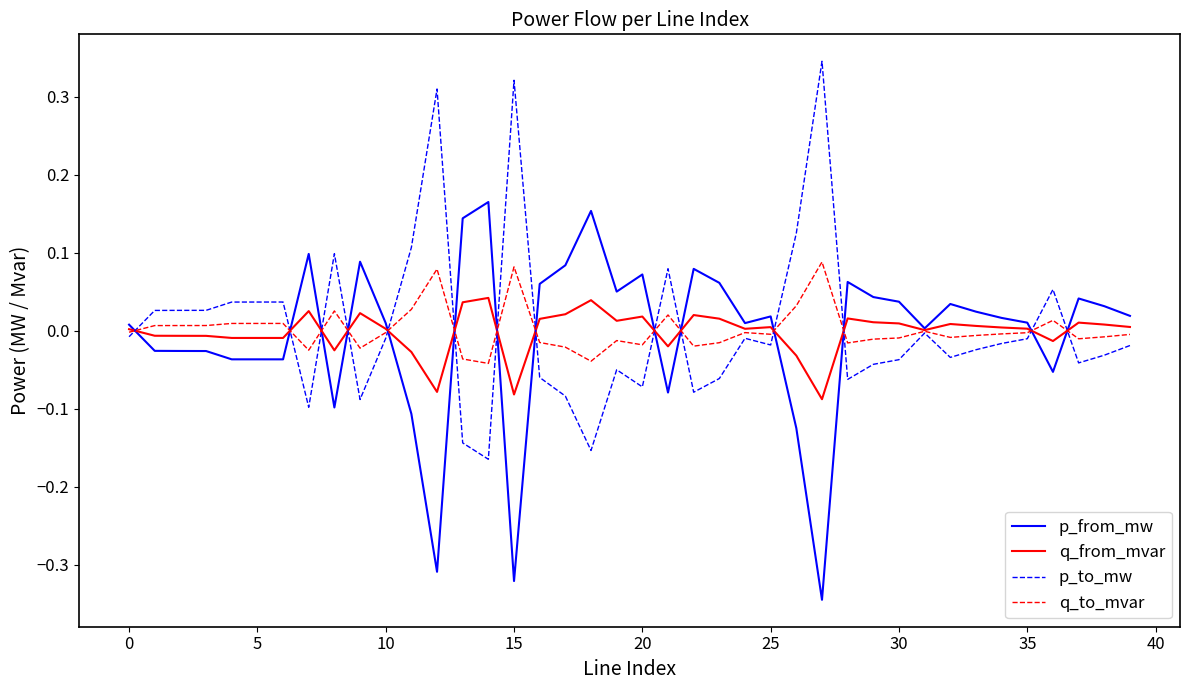

Rank the series by their maximum value, from highest to lowest.

p_to_mw, p_from_mw, q_to_mvar, q_from_mvar